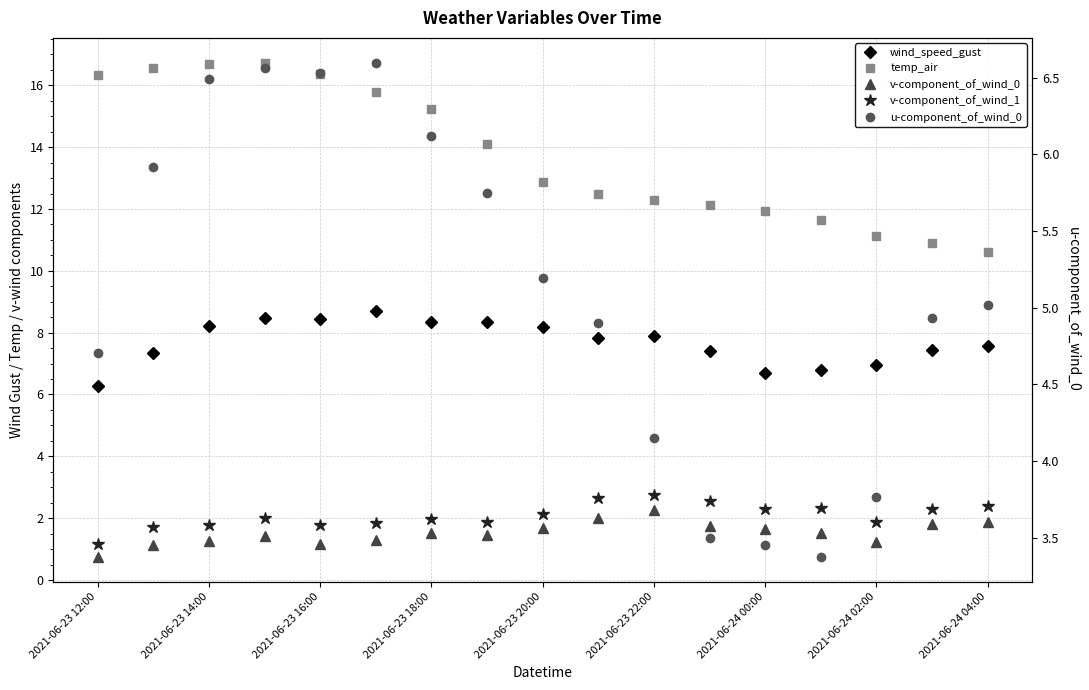

True or false: u-component_of_wind_0 and v-component_of_wind_1 intersect in this chart.

False